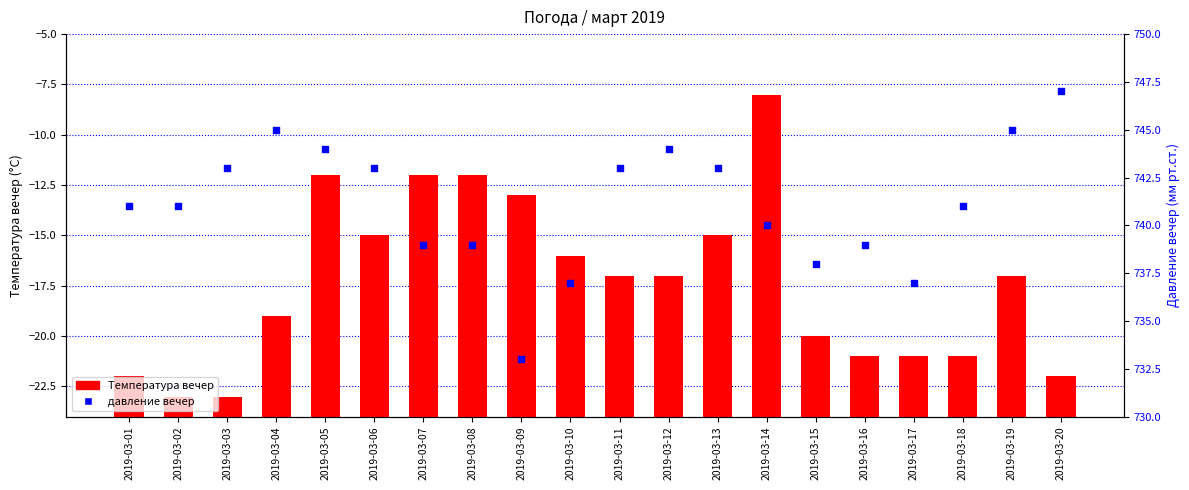

At how many categories does at least one series exceed 294?

20